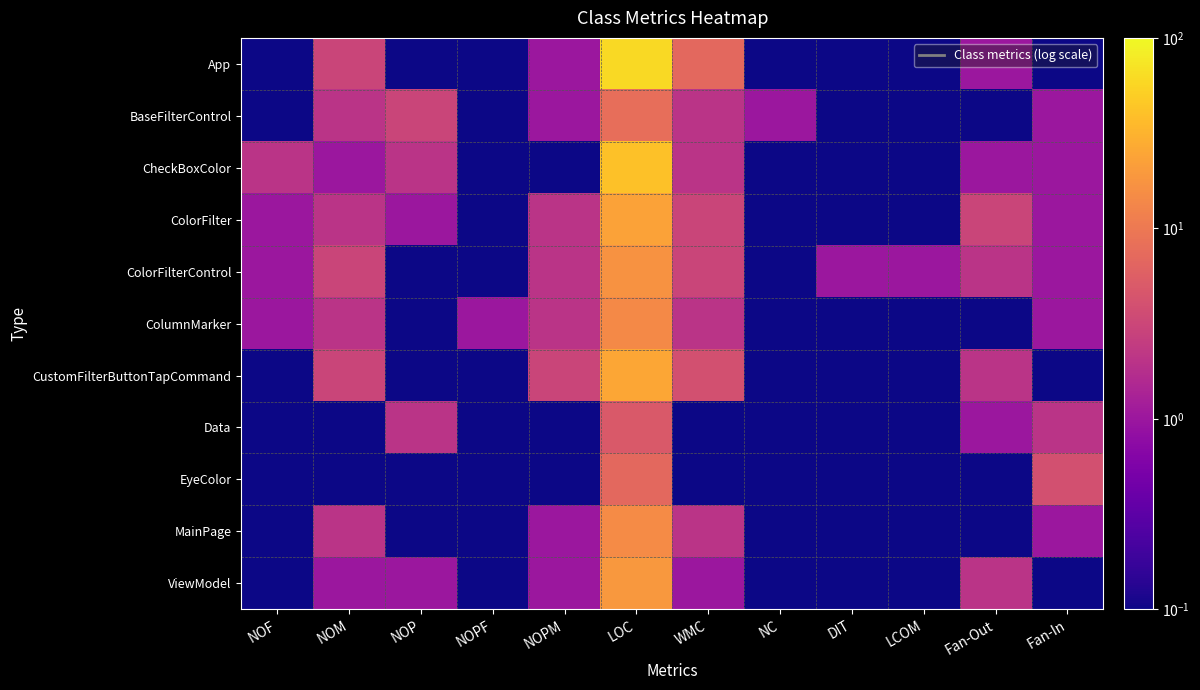

Which series has the largest range (max minus min)?

App